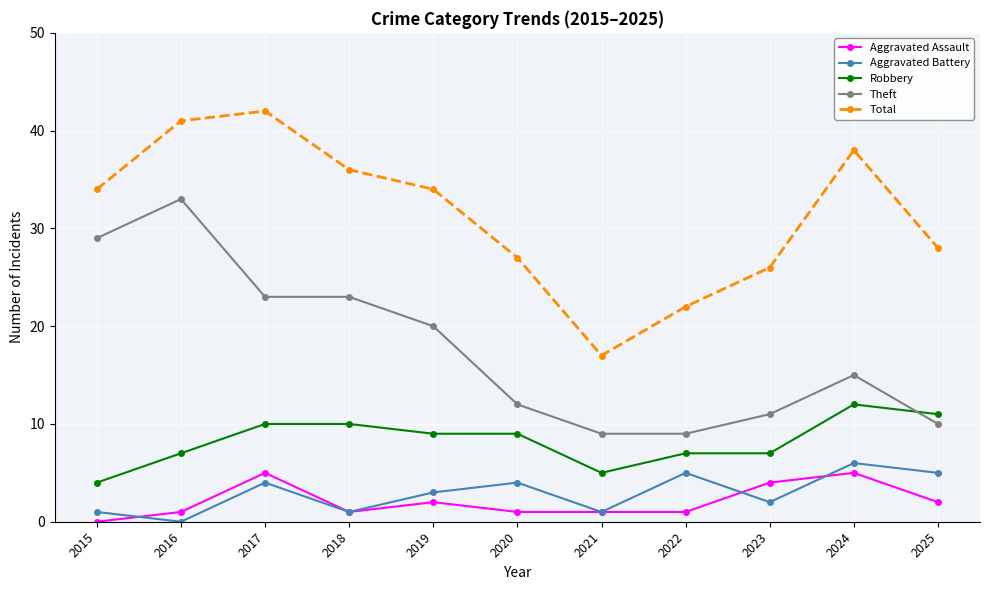

Reading left to right, extract all data points from this chart.

Aggravated Assault: 0	1	5	1	2	1	1	1	4	5	2
Aggravated Battery: 1	0	4	1	3	4	1	5	2	6	5
Robbery: 4	7	10	10	9	9	5	7	7	12	11
Theft: 29	33	23	23	20	12	9	9	11	15	10
Total: 34	41	42	36	34	27	17	22	26	38	28